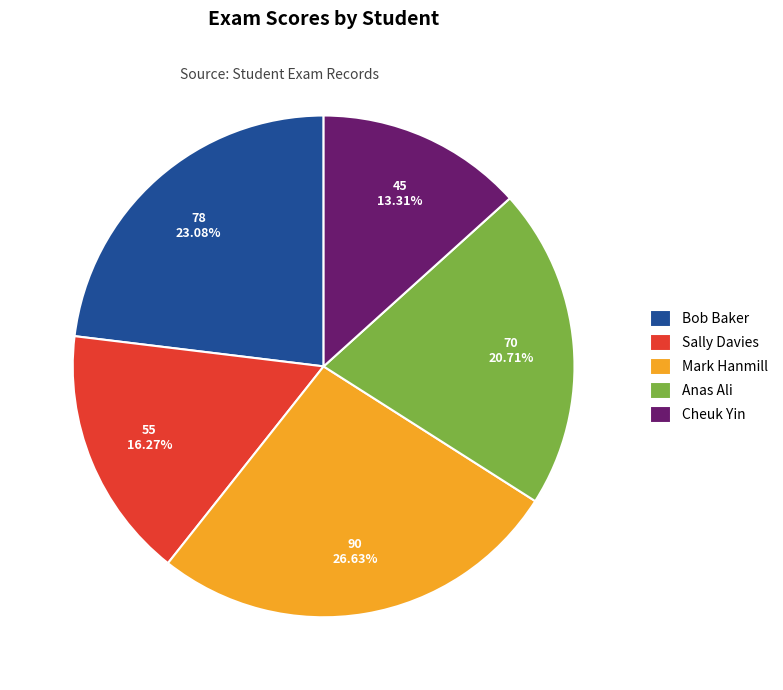

To the nearest percent, what is the combined percentage of Bob Baker and Anas Ali?

44%